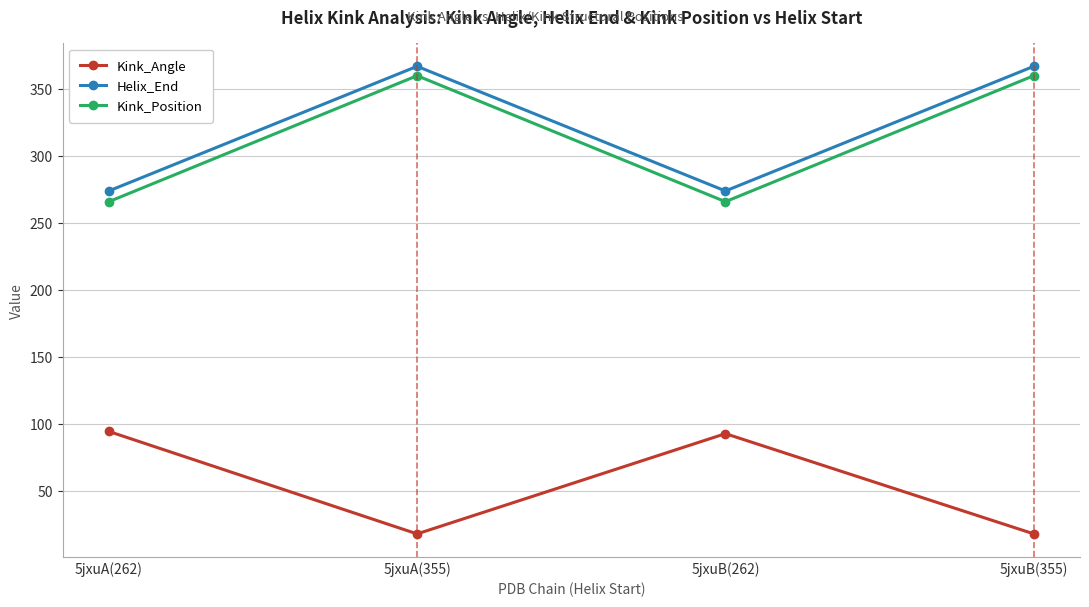

Where is the first local maximum for Kink_Angle?

5jxuB(262)